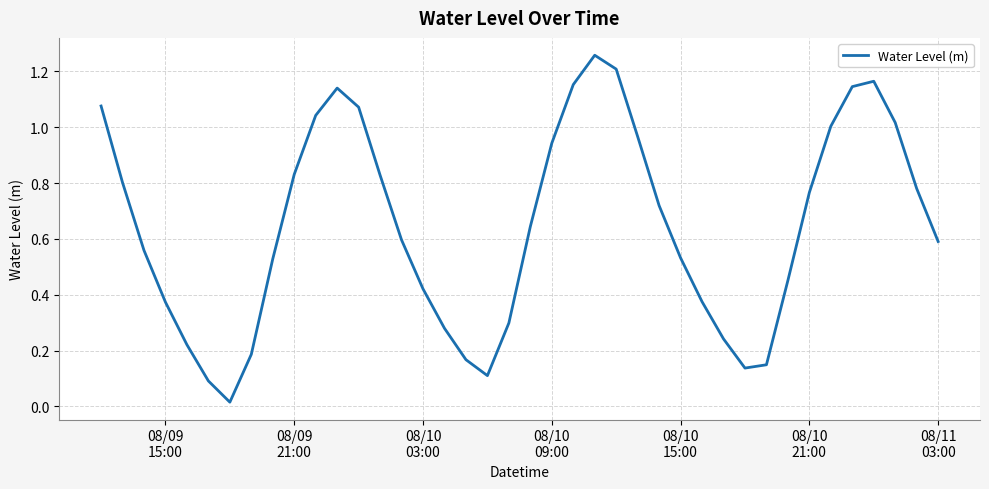

Is this an area chart (filled region under the line)?

No